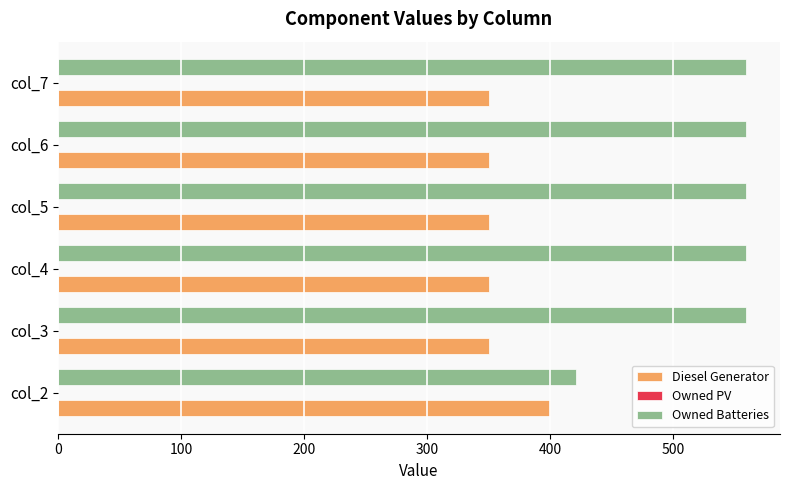

What is the average value of the Owned Batteries series?

536